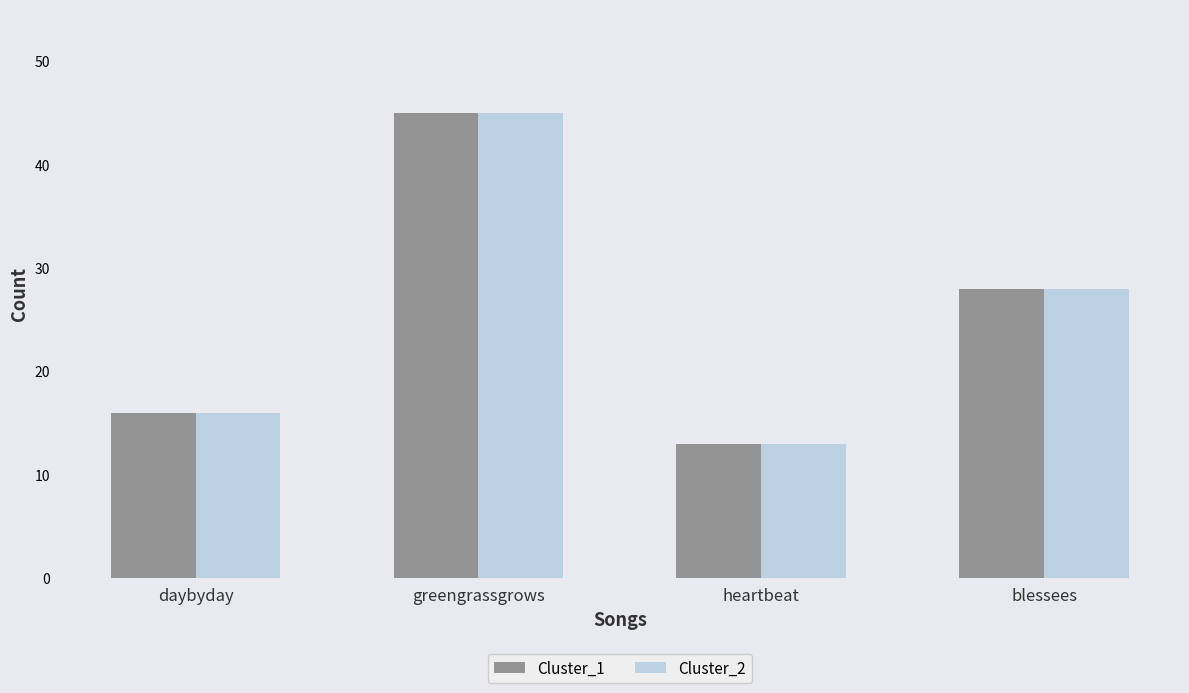

Reading left to right, extract all data points from this chart.

Cluster_1: daybyday=16	greengrassgrows=45	heartbeat=13	blessees=28
Cluster_2: daybyday=16	greengrassgrows=45	heartbeat=13	blessees=28